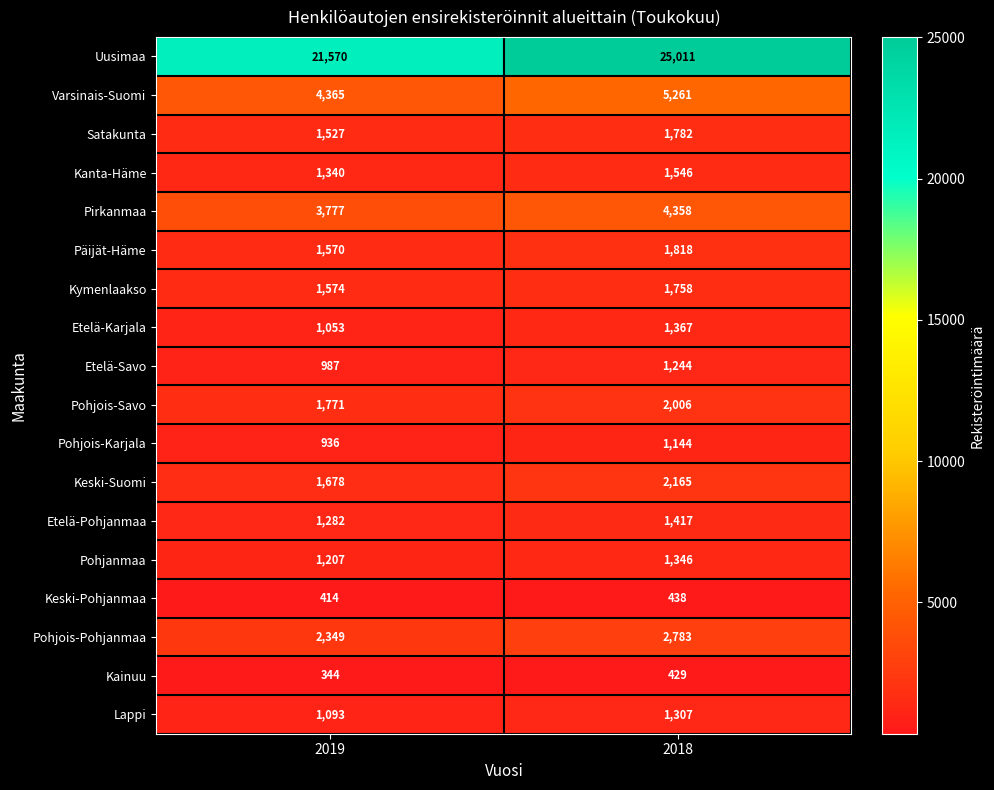

True or false: Pirkanmaa has a value of 3777 at 2019.

True